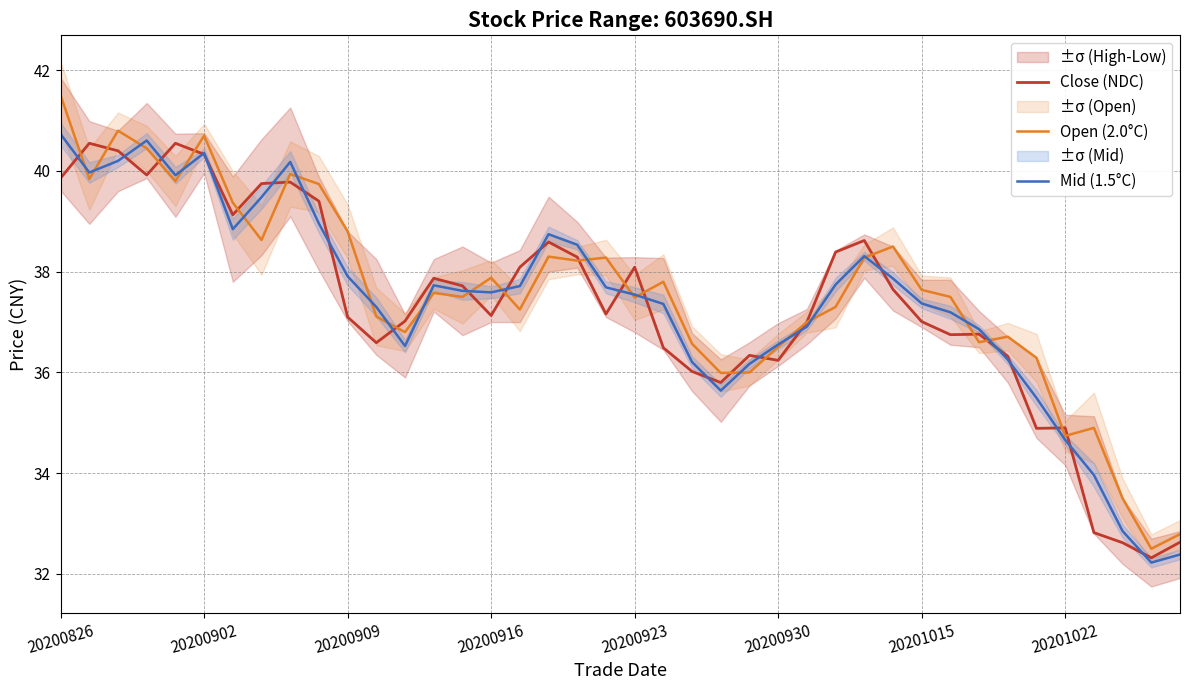

What is the maximum value for Mid (1.5°C)?

40.7